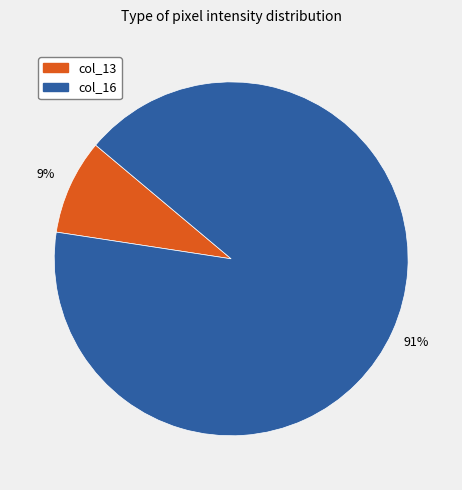

Is there a majority slice in this chart?

Yes